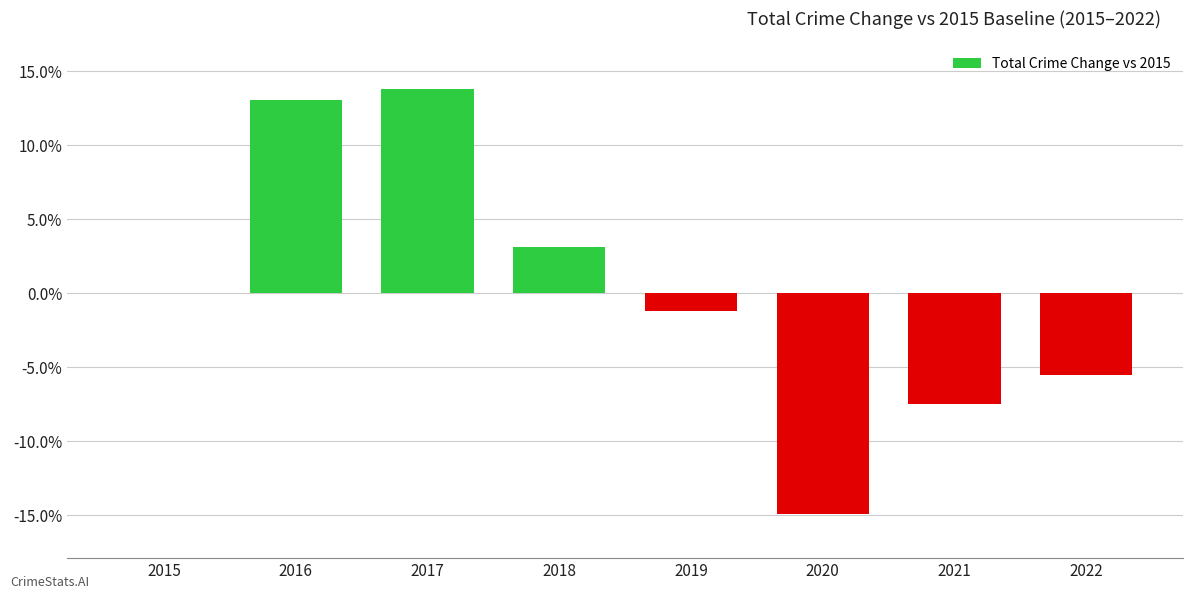

How many series are shown in this chart?

1